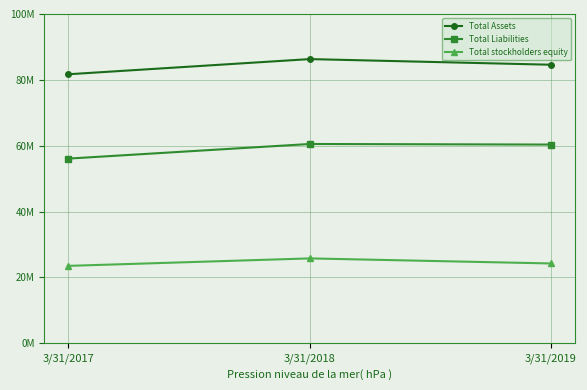

Rank the series by their maximum value, from lowest to highest.

Total stockholders equity, Total Liabilities, Total Assets